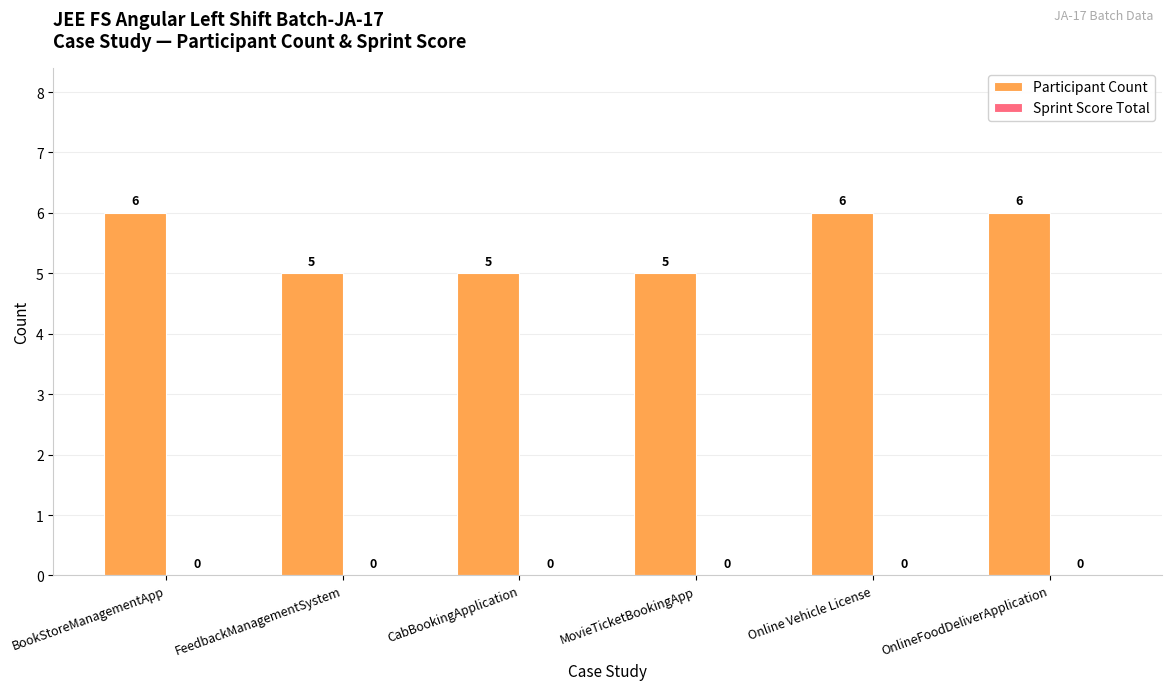

How many bars are there in total?

6